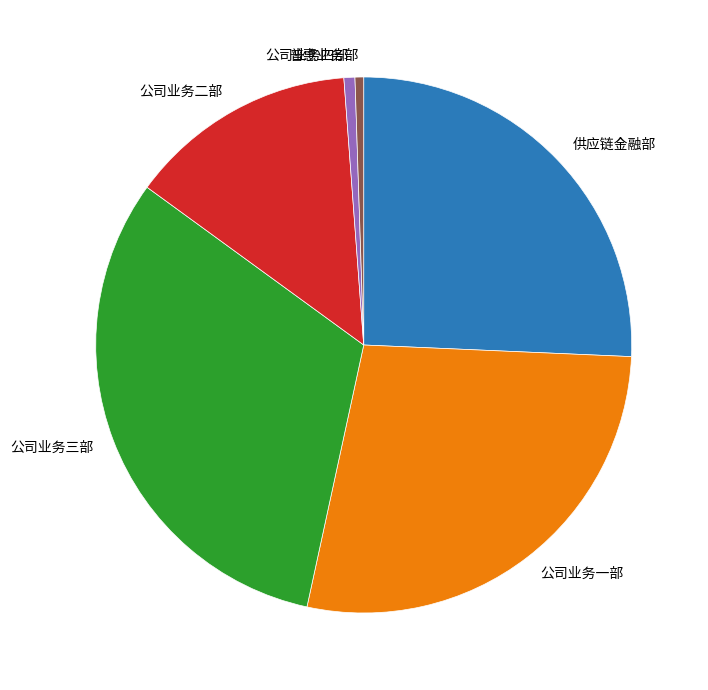

Do 公司业务一部 and 公司业务二部 together represent more than half of the pie?

No